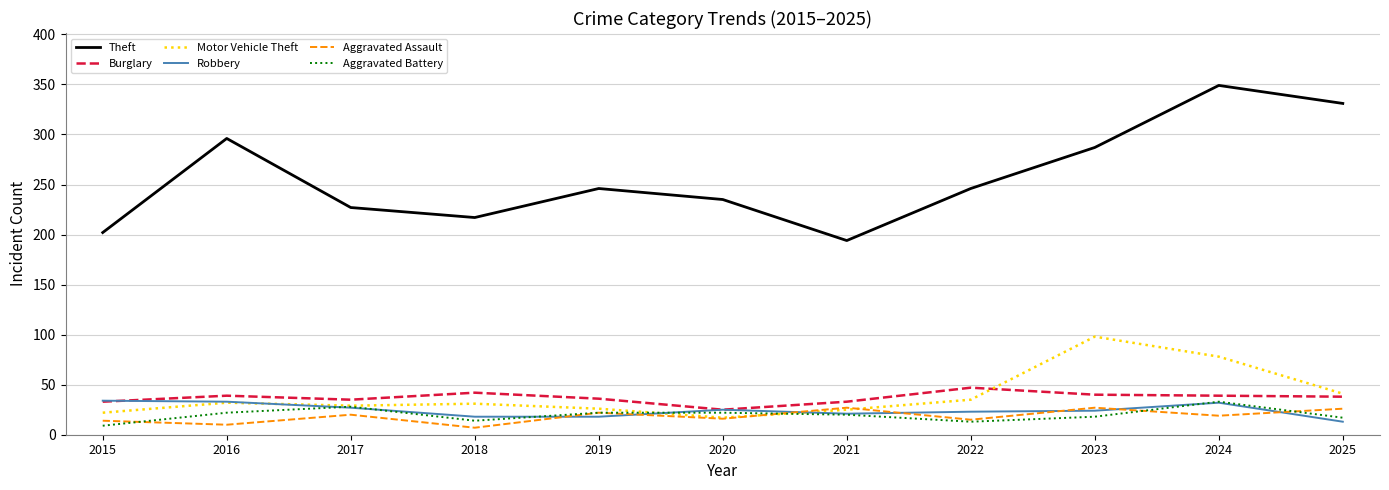

What is the difference between the highest and lowest values at 2016?

286